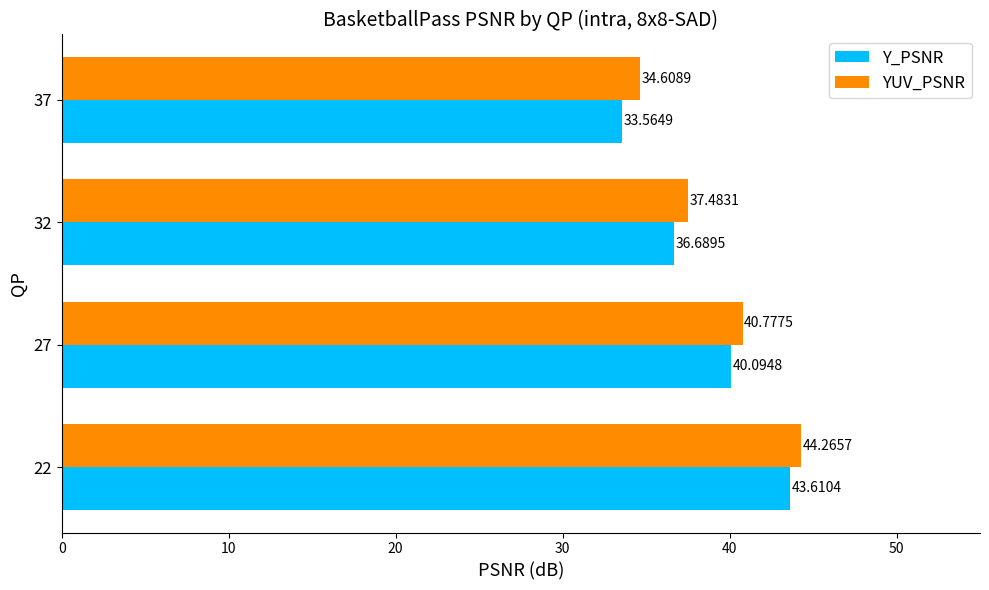

Rank the series by their maximum value, from highest to lowest.

YUV_PSNR, Y_PSNR